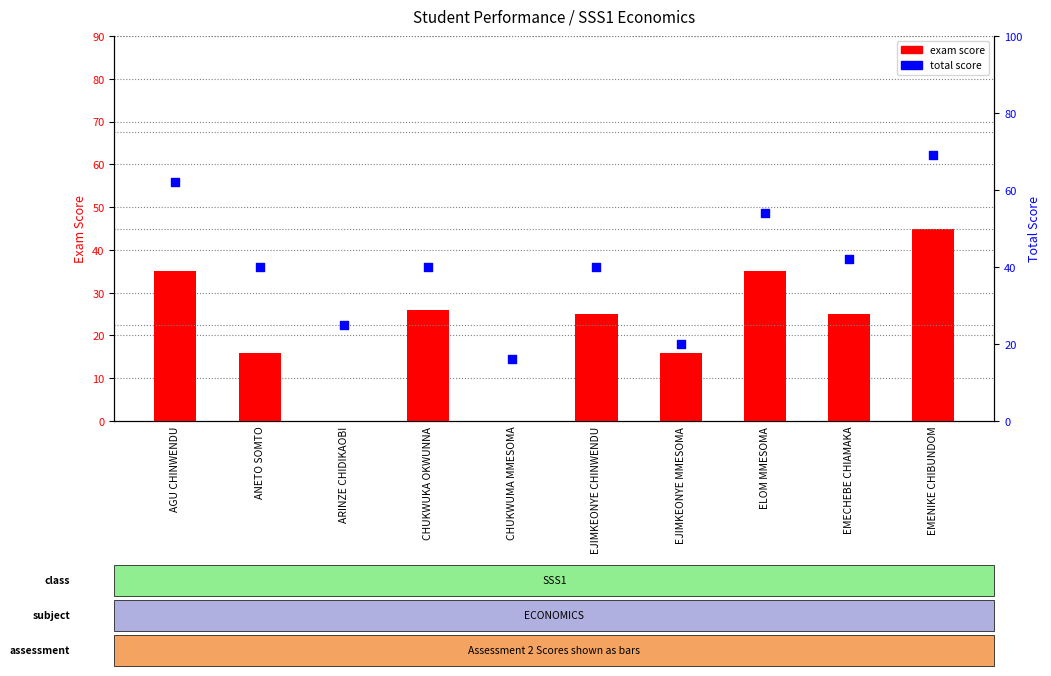

Which series reaches the maximum Y coordinate?

total score (scaled)